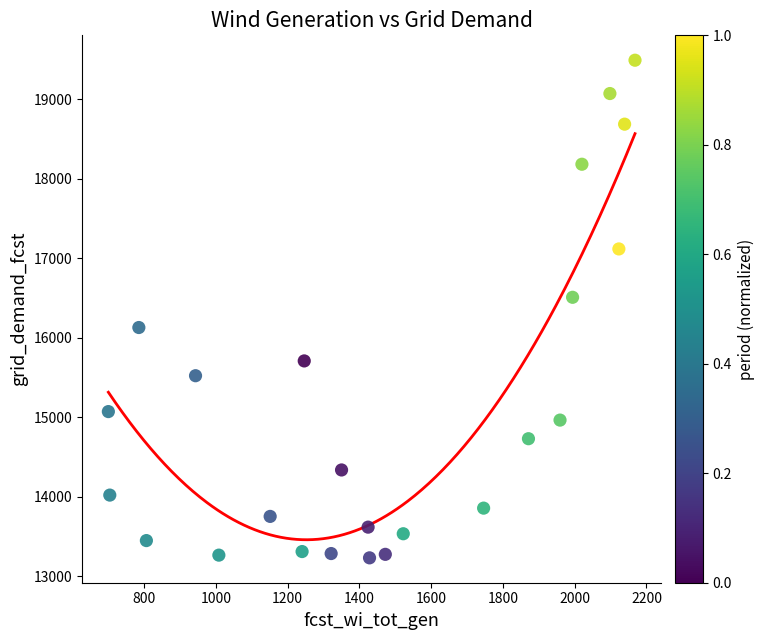

What Y value in the scatter plot is closest to 16359?

16507